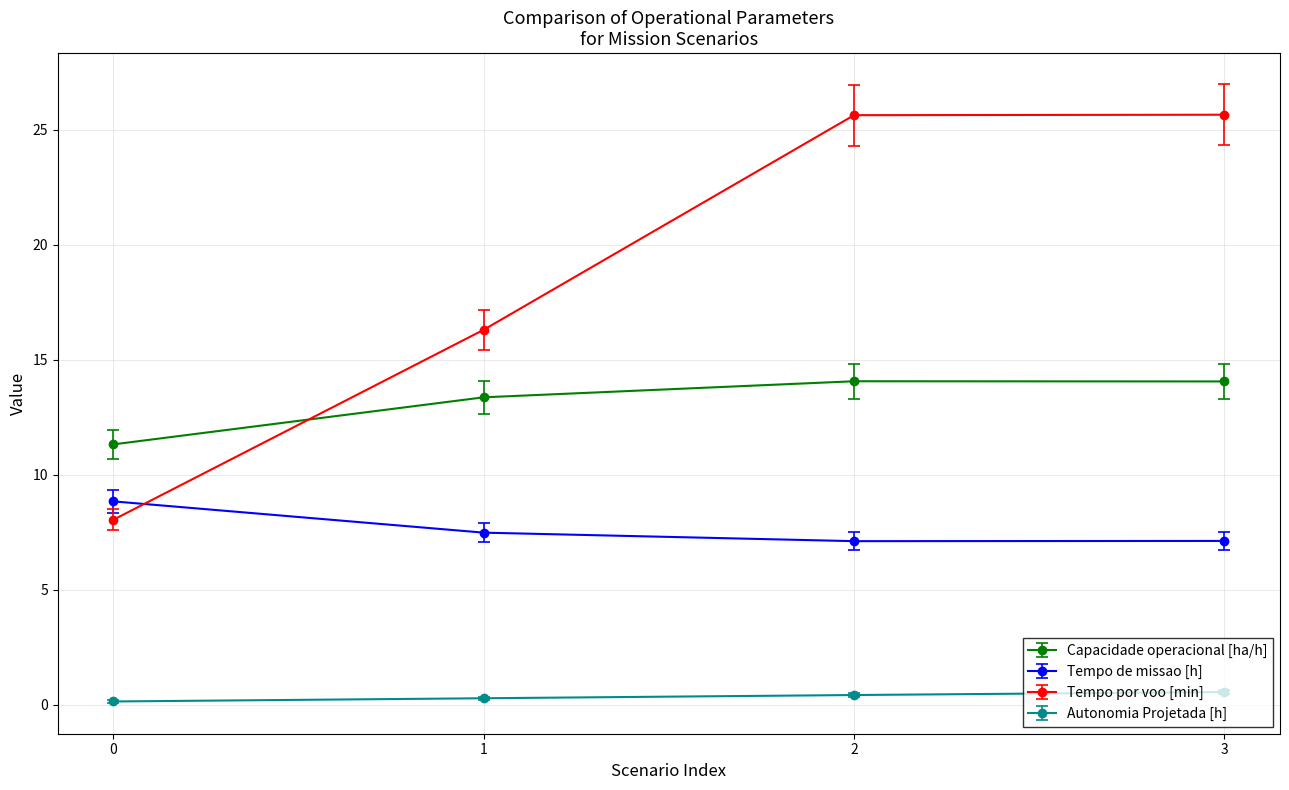

What is the total value across all series at 3?

47.4